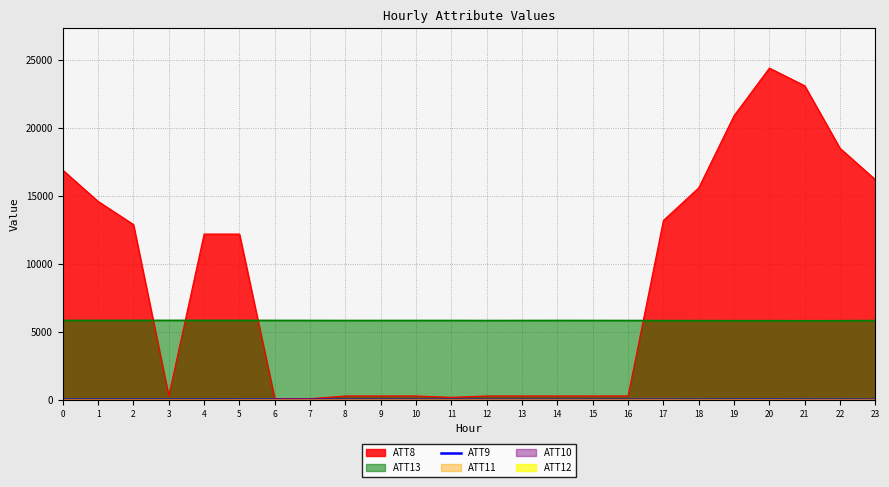

Which series has the largest range (max minus min)?

ATT8